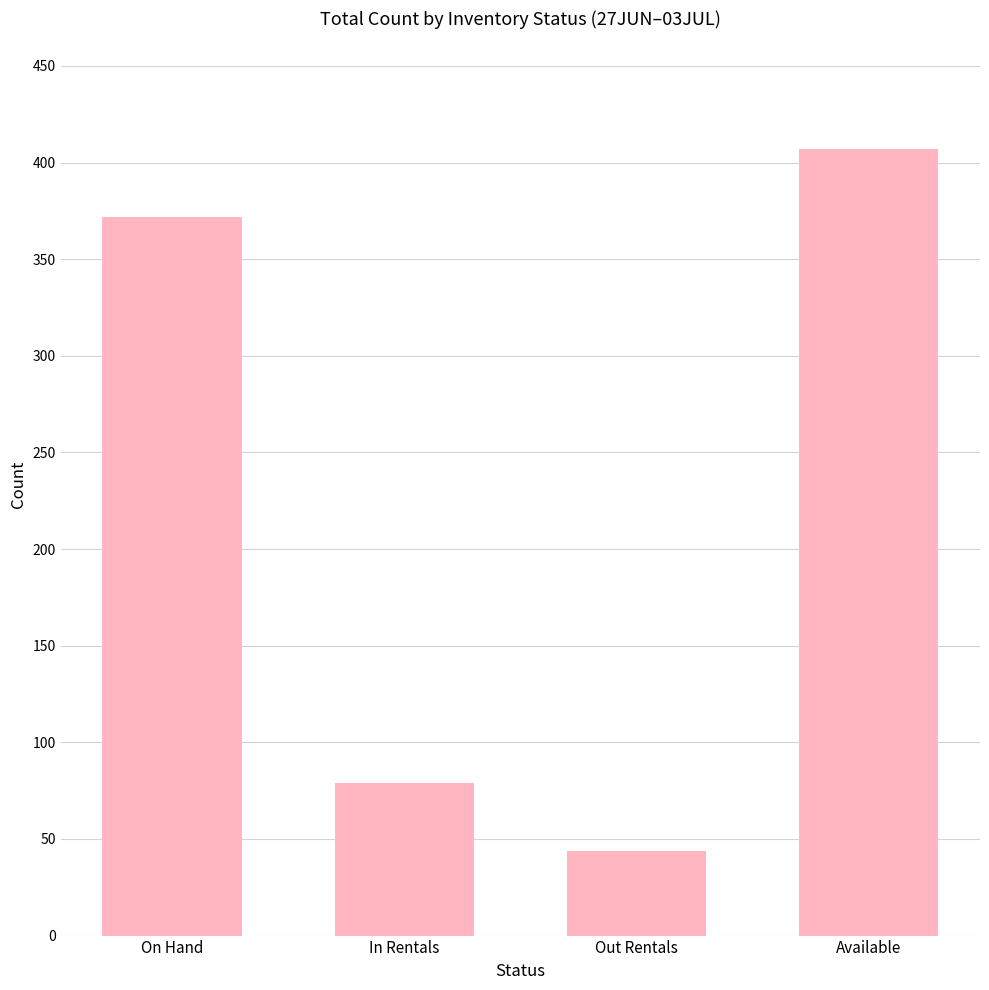

Which category has the lowest value across all series?

Out Rentals